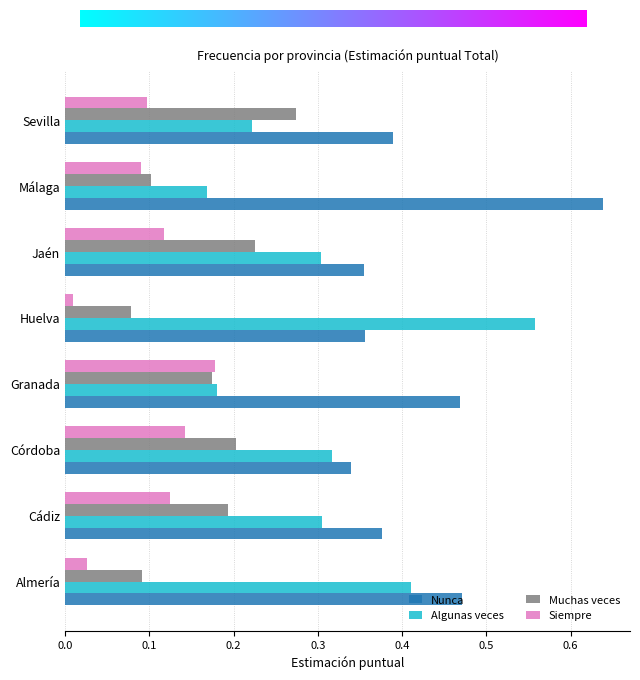

At Cádiz, list the series in order from smallest to largest.

Siempre, Muchas veces, Algunas veces, Nunca